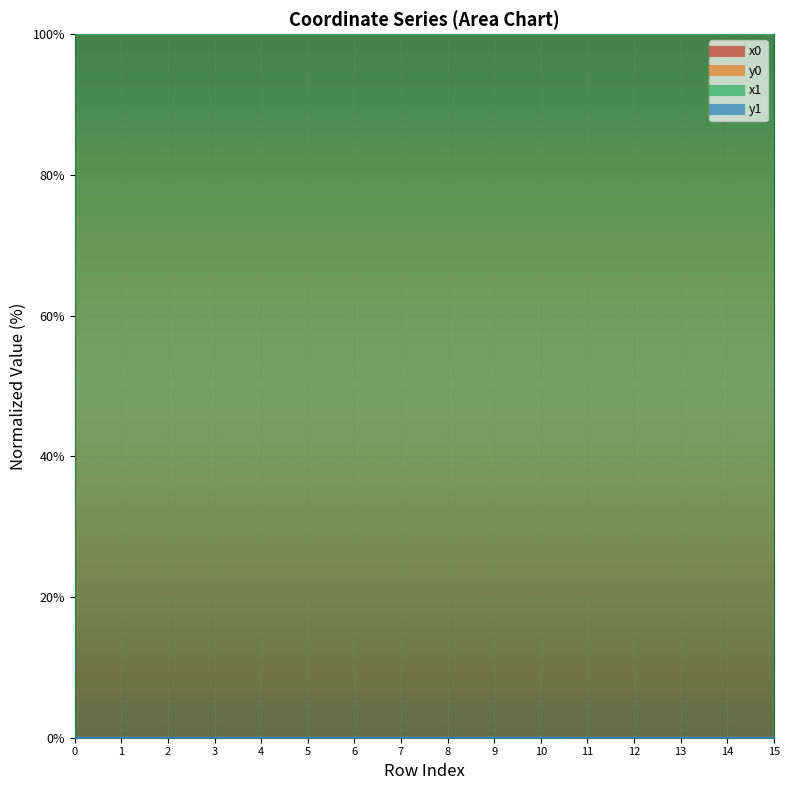

Reading right to left, transcribe all the data shown in this chart.

x0: 100.0	100.0	100.0	100.0	100.0	100.0	100.0	100.0	100.0	100.0	100.0	100.0	100.0	100.0	100.0	100.0
y0: 0.0	0.0	0.0	0.0	0.0	0.0	0.0	0.0	0.0	0.0	0.0	0.0	0.0	0.0	0.0	0.0
x1: 100.0	100.0	100.0	100.0	100.0	100.0	100.0	100.0	100.0	100.0	100.0	100.0	100.0	100.0	100.0	100.0
y1: 0.0	0.0	0.0	0.0	0.0	0.0	0.0	0.0	0.0	0.0	0.0	0.0	0.0	0.0	0.0	0.0